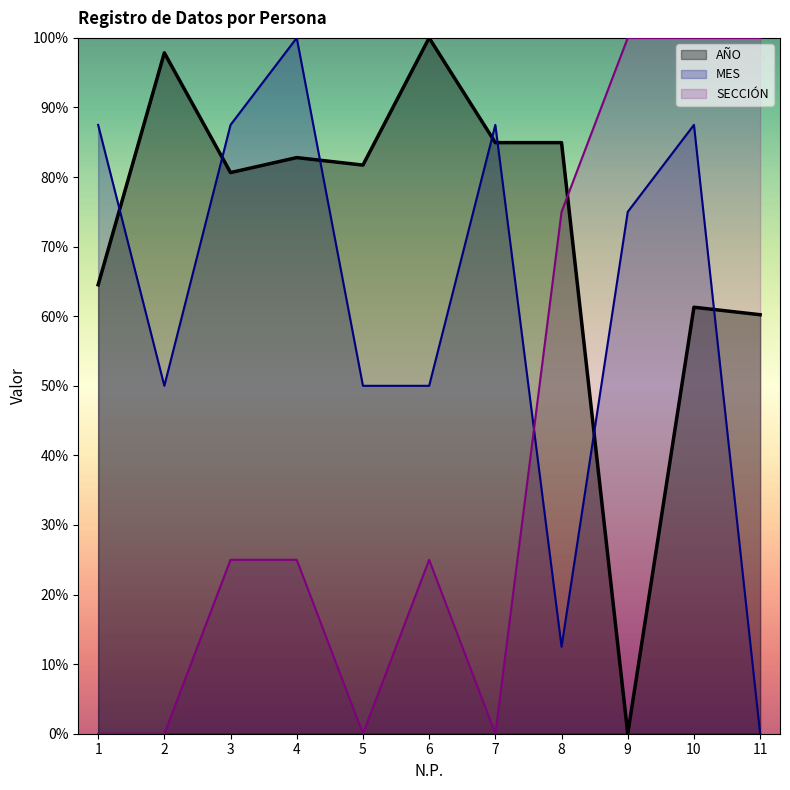

The AÑO series shows 14.7 at 11. True or false?

False